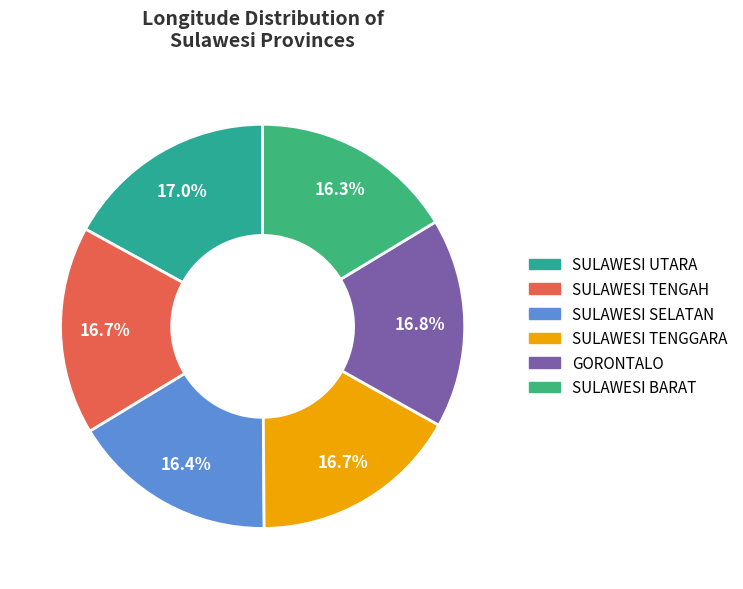

Combined, what portion of the pie is SULAWESI SELATAN and GORONTALO?

33.2%